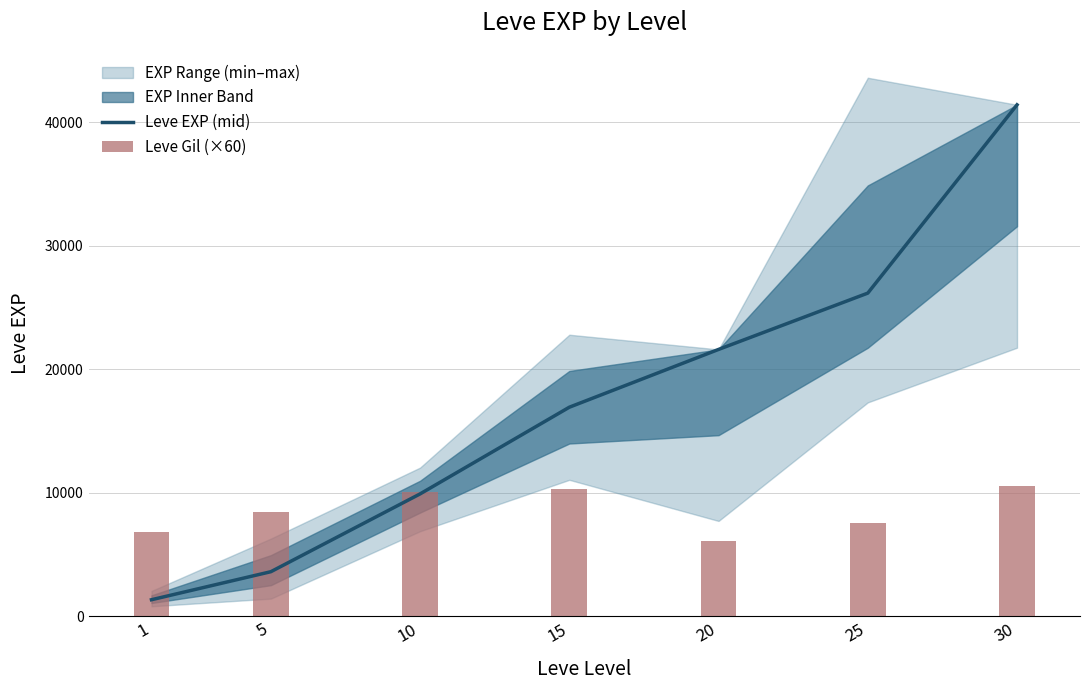

Rank the categories by Leve EXP (mid) value from lowest to highest.

1, 5, 10, 15, 20, 25, 30